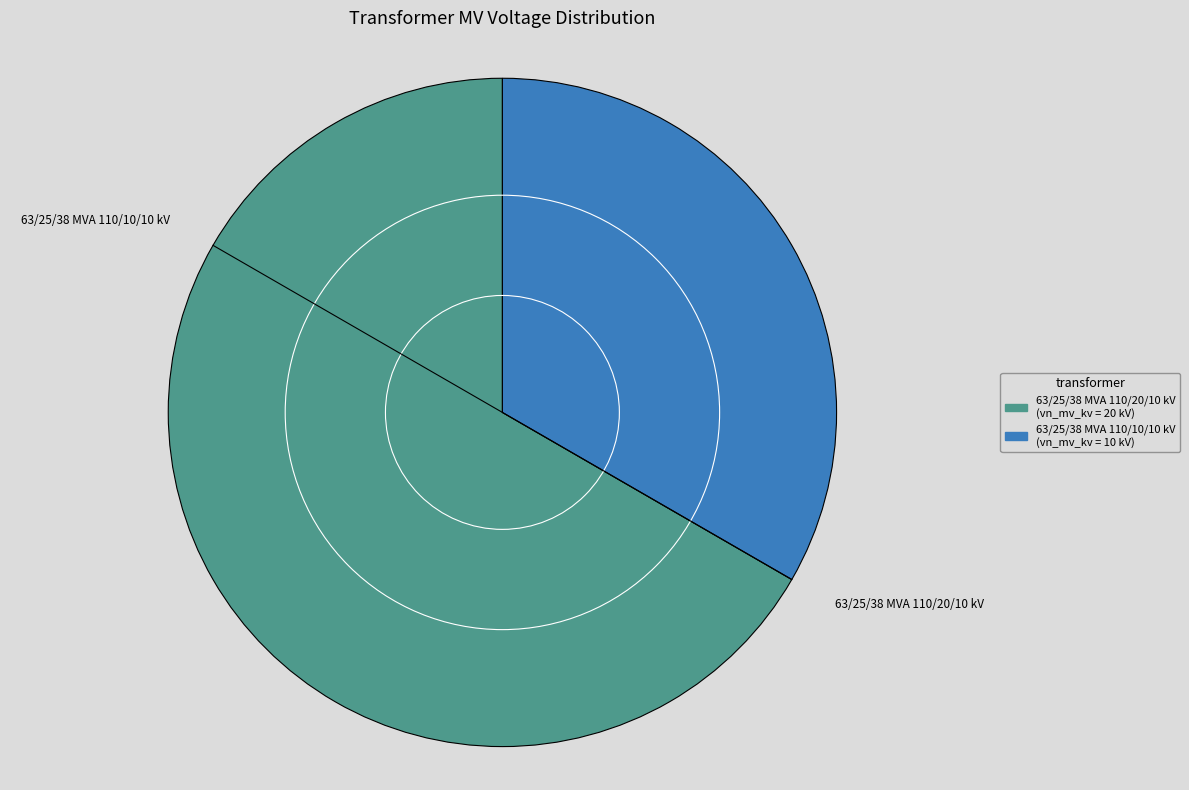

Rank the categories by value from highest to lowest.

63/25/38 MVA 110/20/10 kV, 63/25/38 MVA 110/10/10 kV